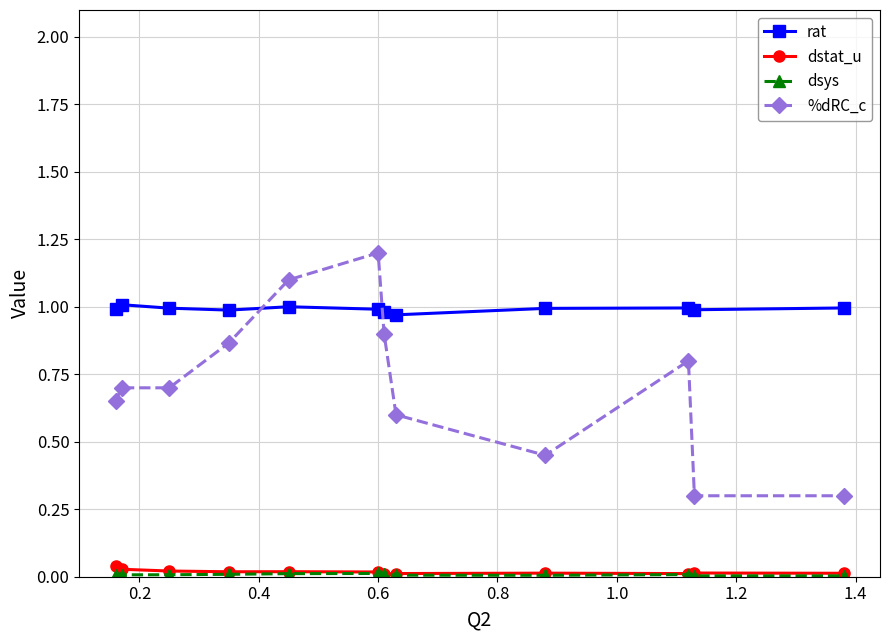

Which series has the largest total across all categories?

rat